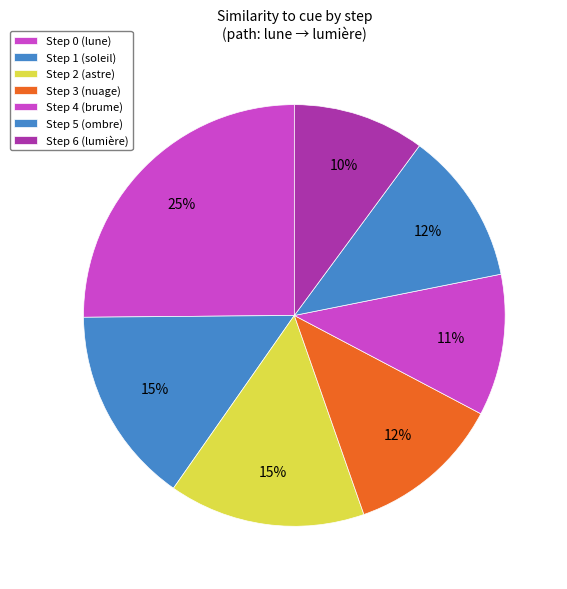

Count the number of slices in the pie.

7